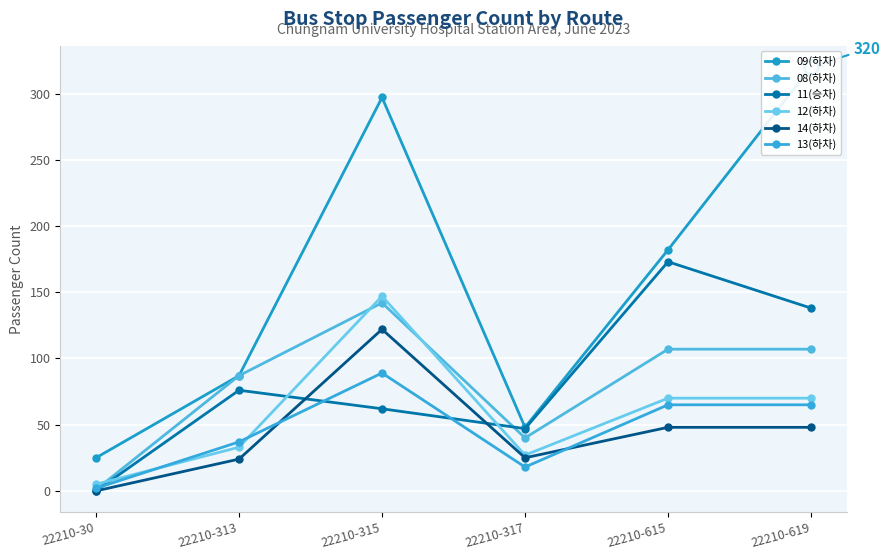

What is the difference between the second highest and second lowest values in the 13(하차) series?

47